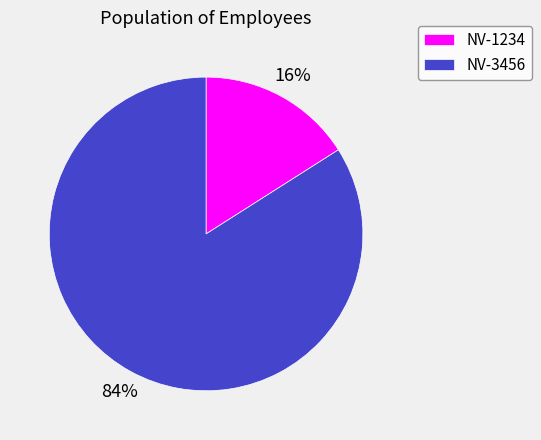

How many segments does this pie chart have?

2